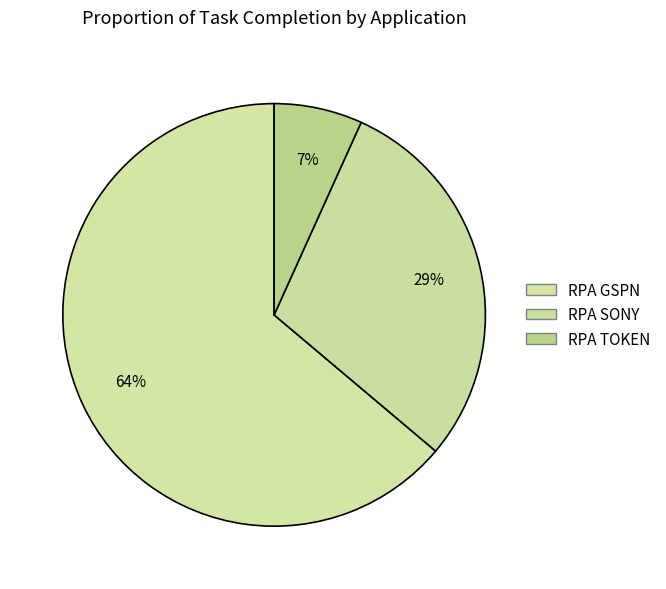

Does any single category account for the majority?

Yes